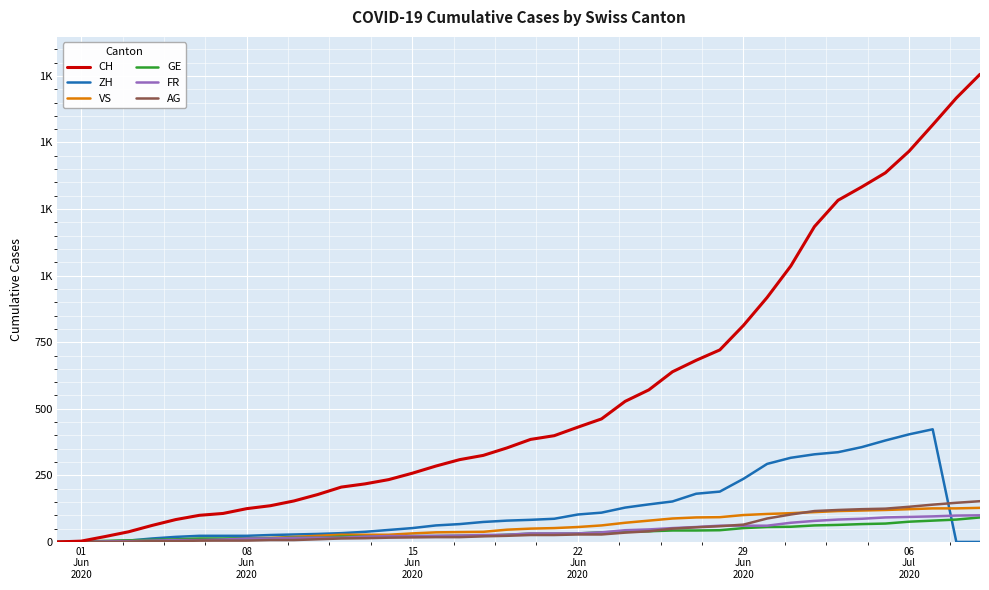

Which series has the widest spread of values?

CH